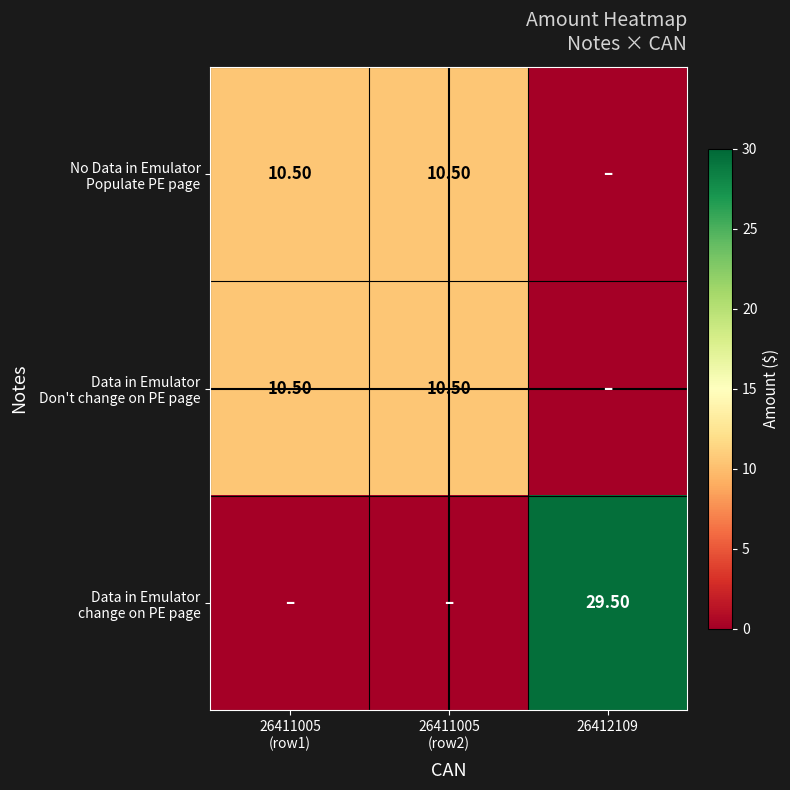

At 26411005 (row2), list the series in order from largest to smallest.

No Data in Emulator Populate PE page, Data in Emulator Don't change on PE page, Data in Emulator change on PE page